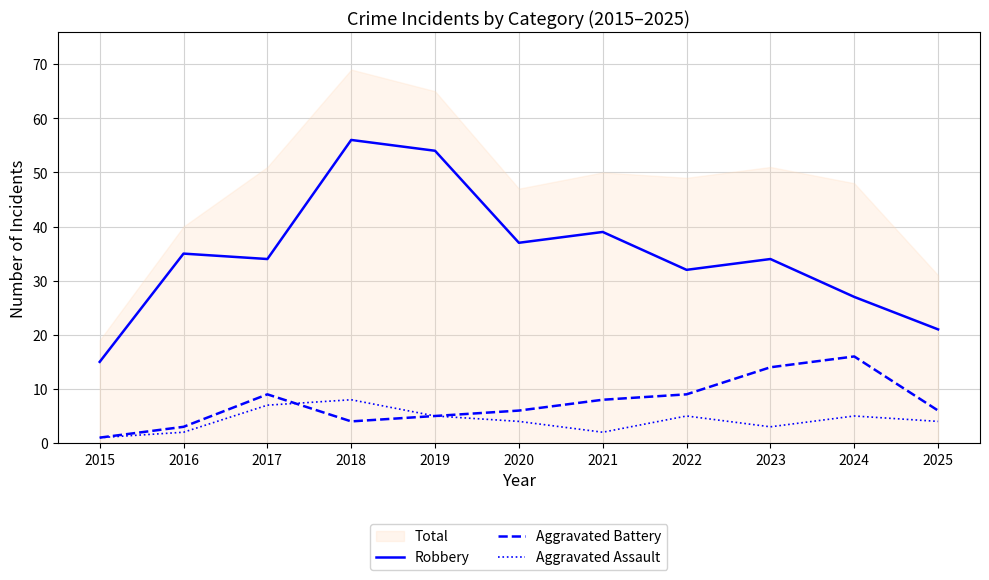

True or false: Aggravated Battery has a value of 3 at 2016.

True